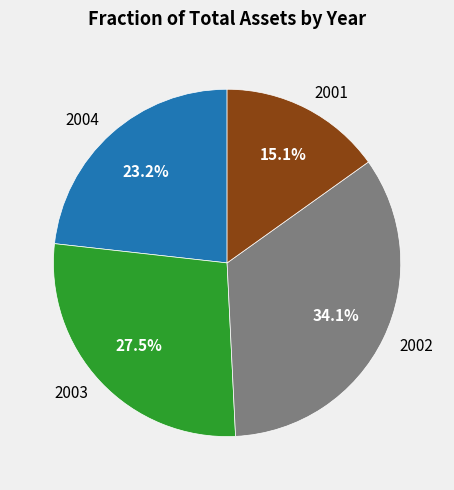

Between 2002 and 2001, which is larger?

2002